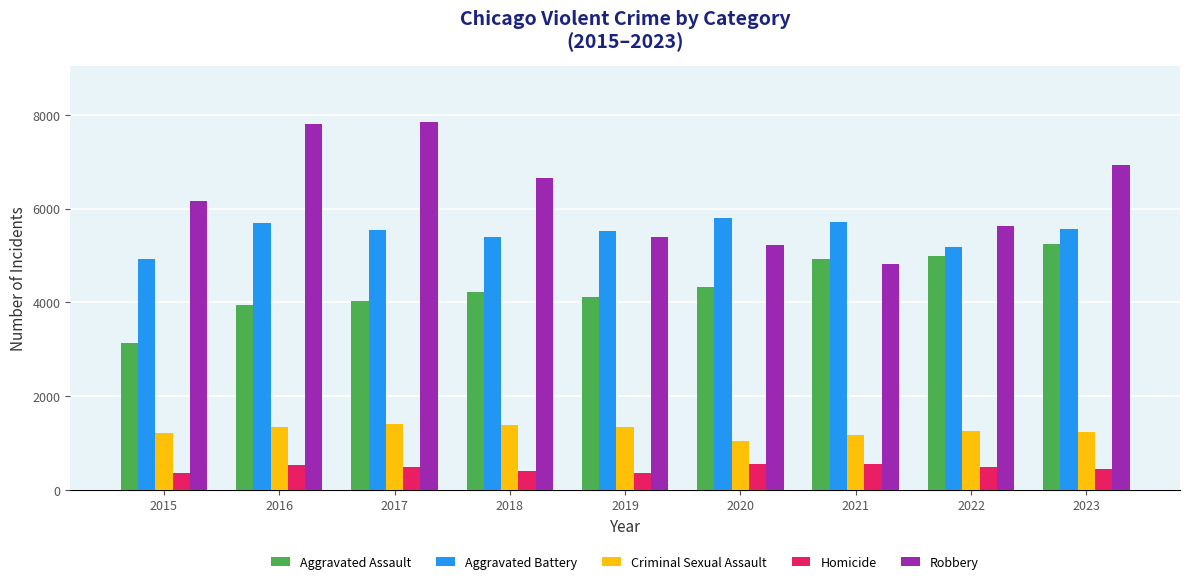

How many bars are there in each group?

5